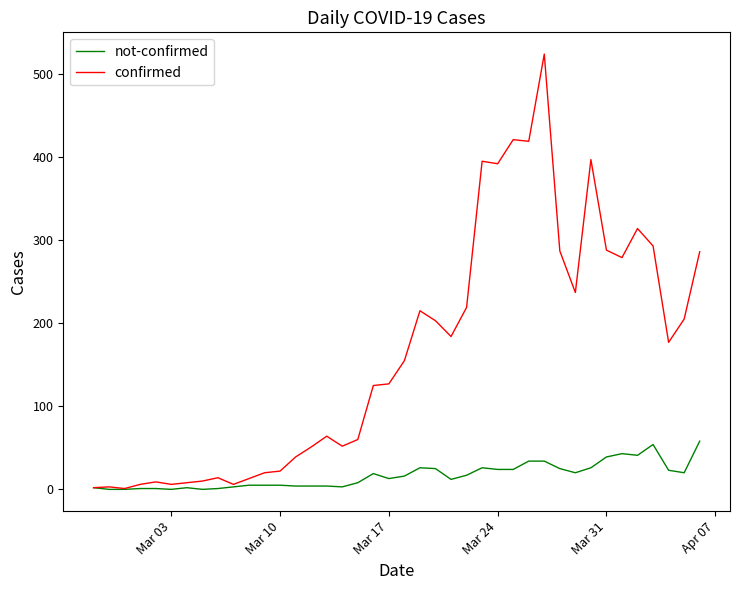

What is the greatest value displayed?

524